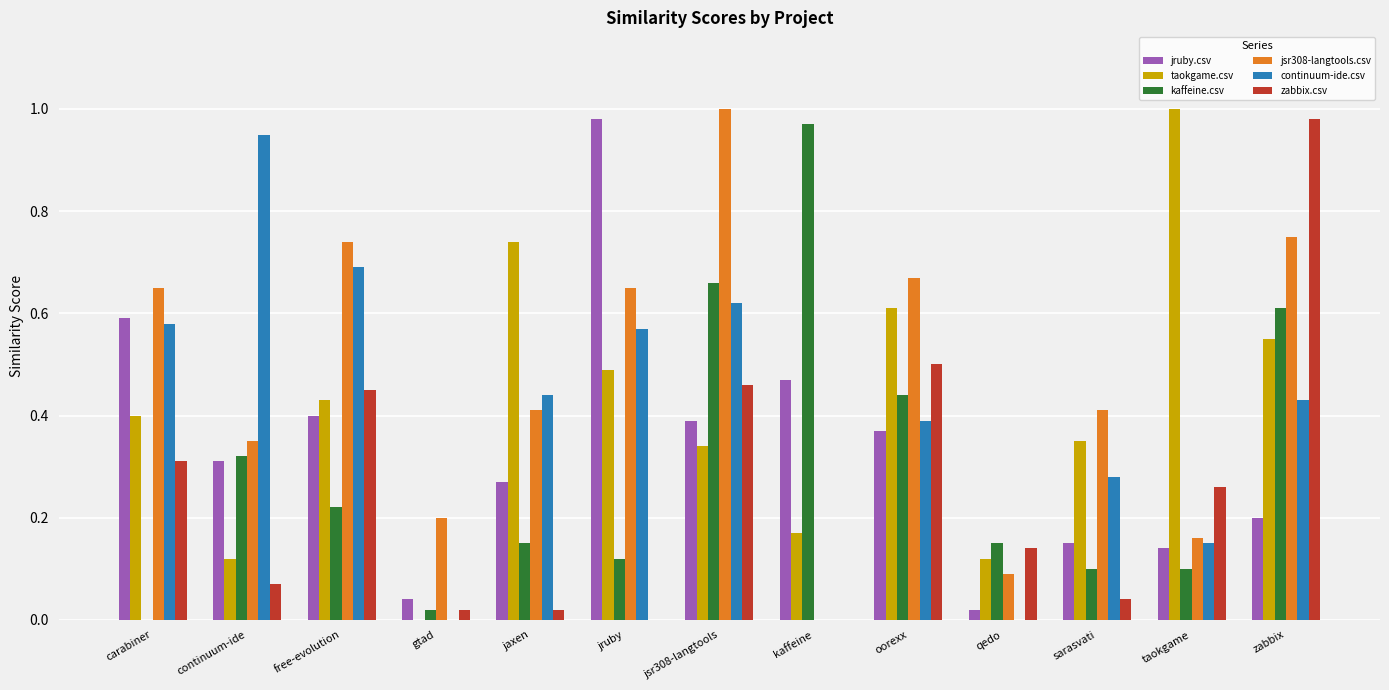

Which category has the highest value in the jruby.csv series?

jruby